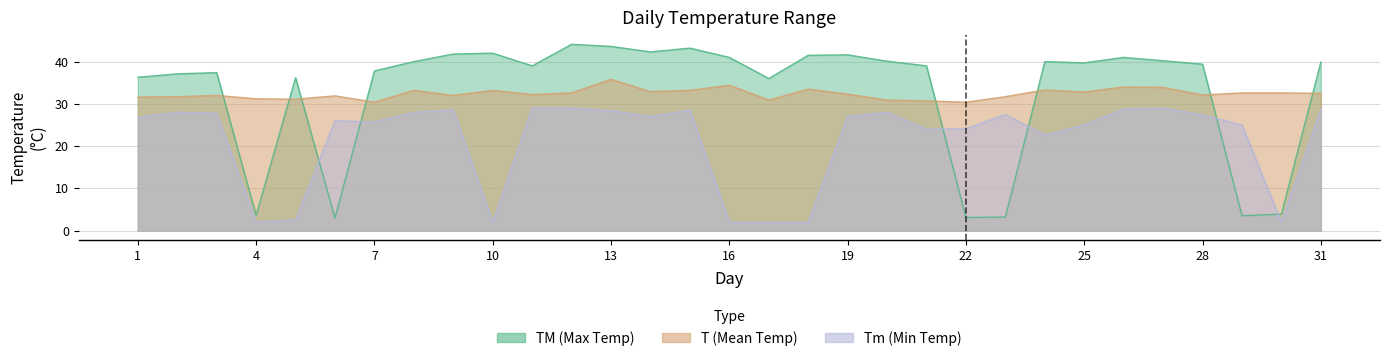

Between which two adjacent categories do TM and T first intersect?

3 and 4